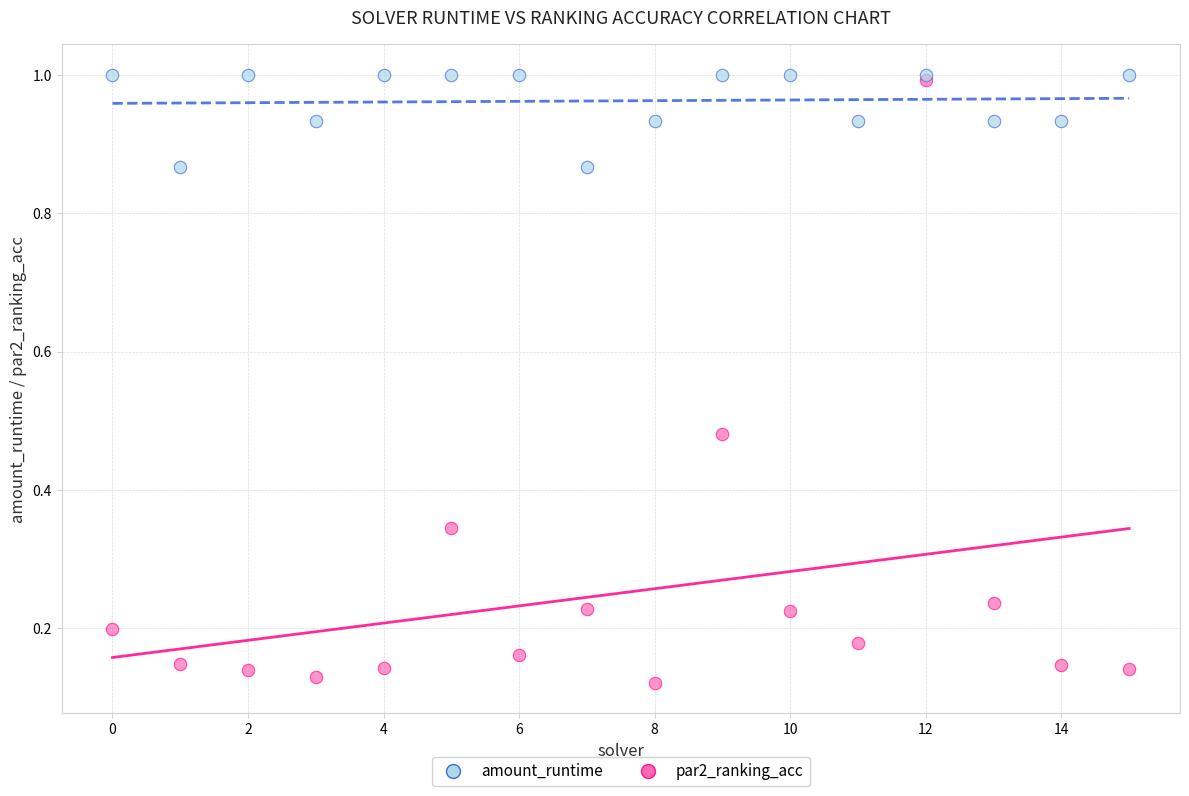

What are all the series names shown in the legend?

amount_runtime, par2_ranking_acc